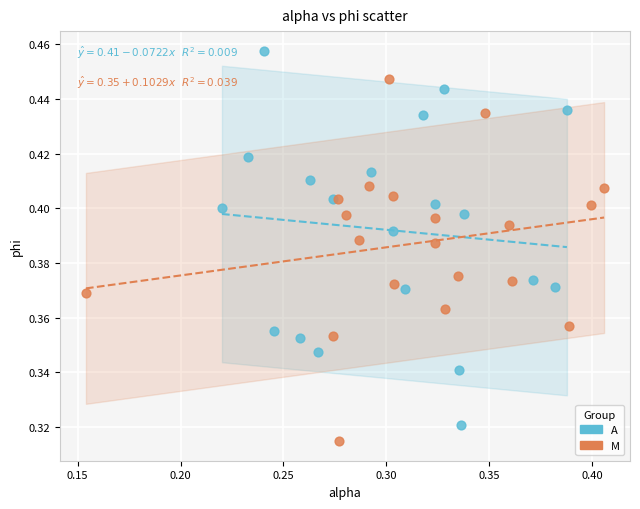

Which series contains the highest Y value?

A